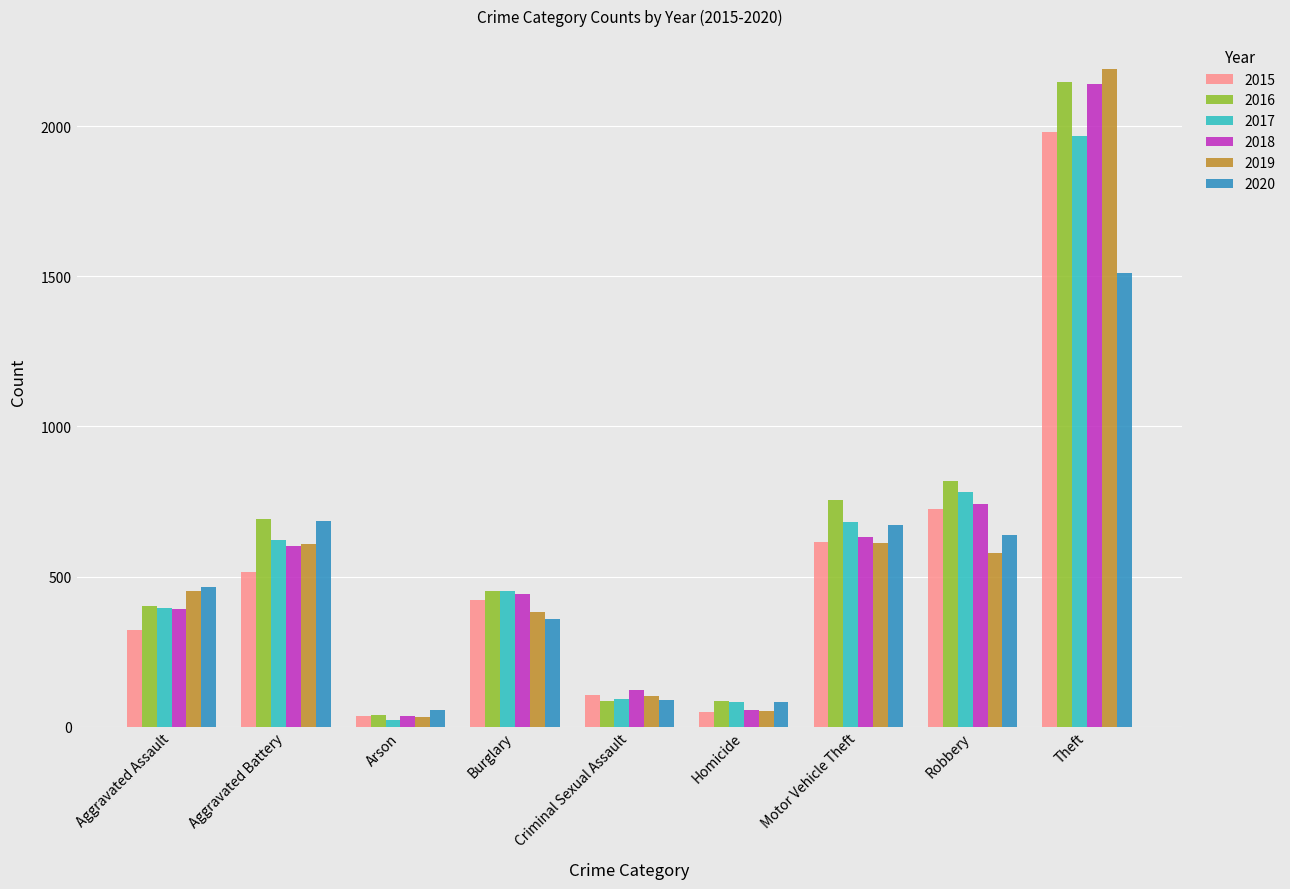

Between Aggravated Battery and Theft, which series saw the biggest shift?

2019